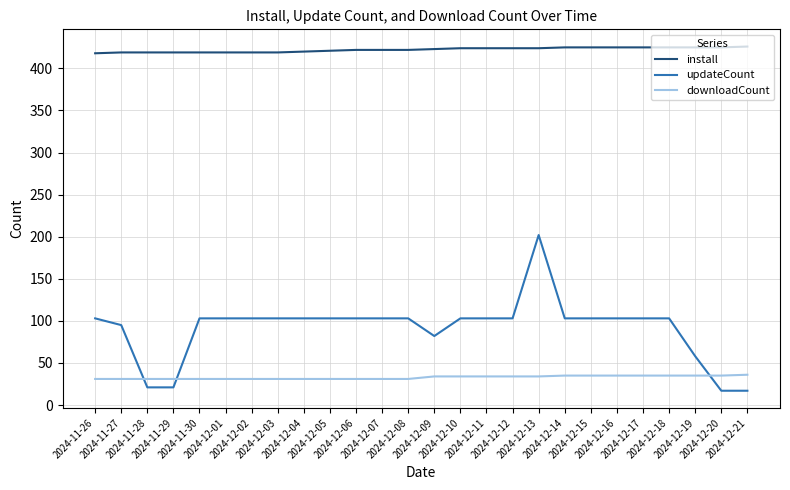

Which series has the widest spread of values?

updateCount